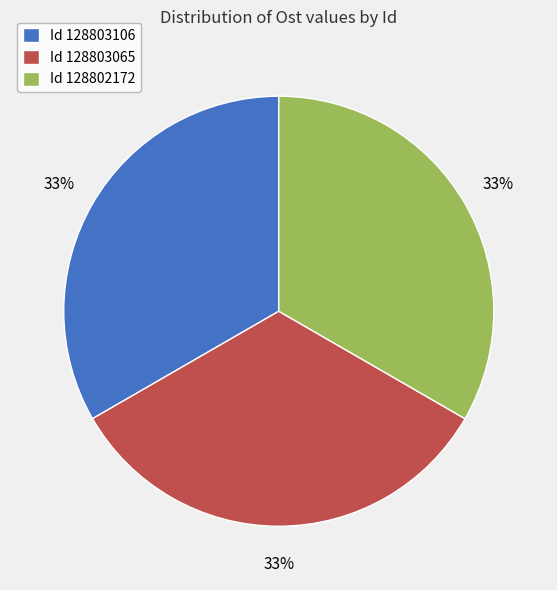

To the nearest percent, what percentage of the pie is Id 128803106?

33%